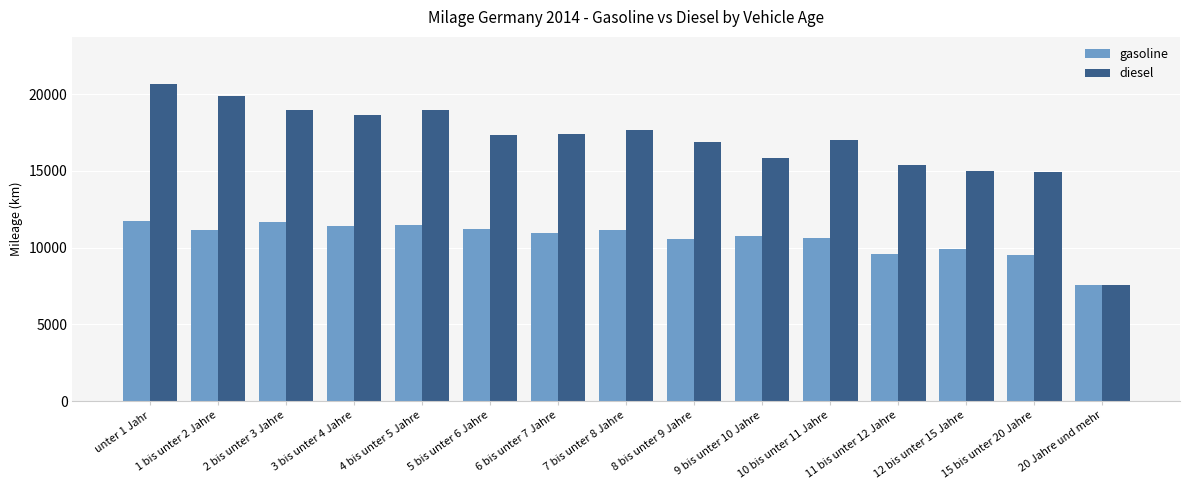

Which series has the widest spread of values?

diesel